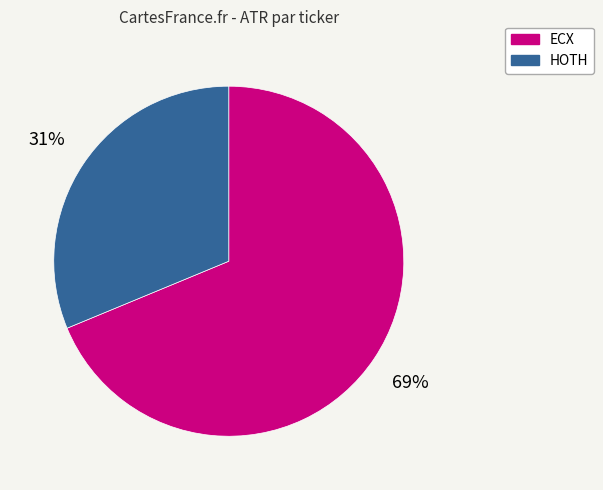

Which category accounts for the majority?

ECX